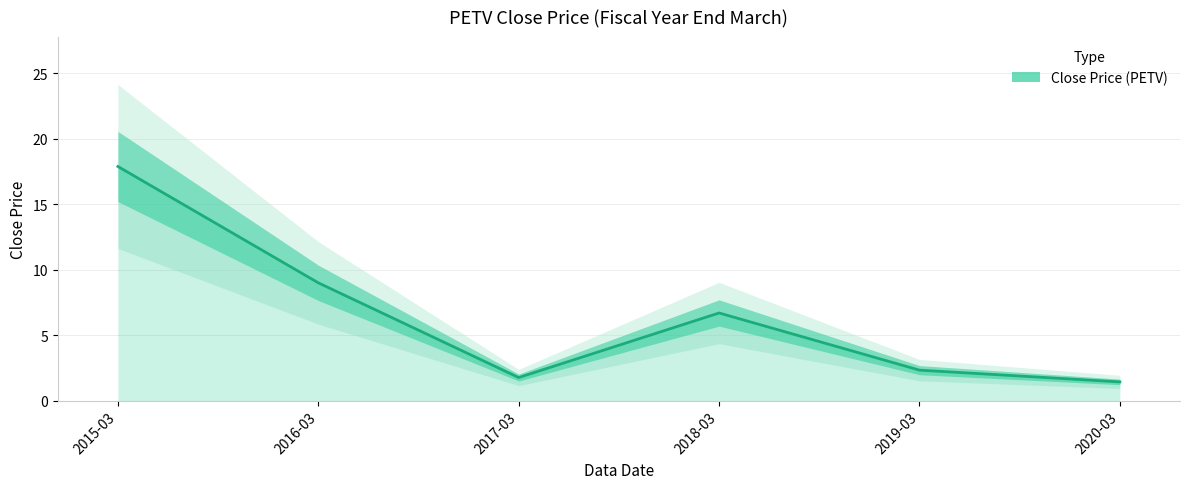

The chart shows a value of 5.0 at 2016-03. True or false?

False